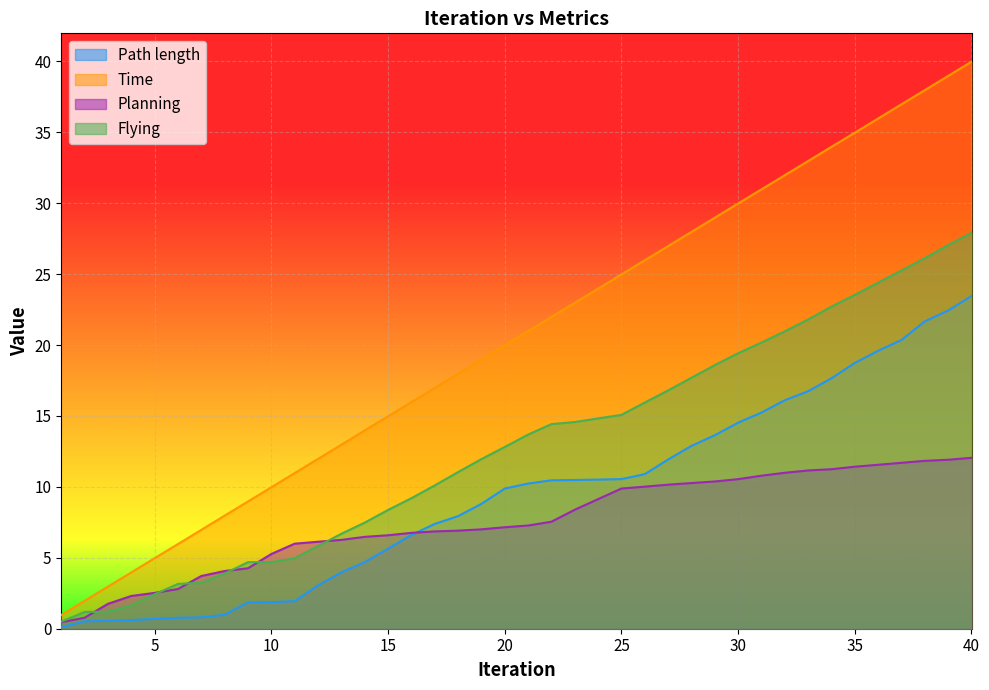

How many data points in Flying are less than 13?

20